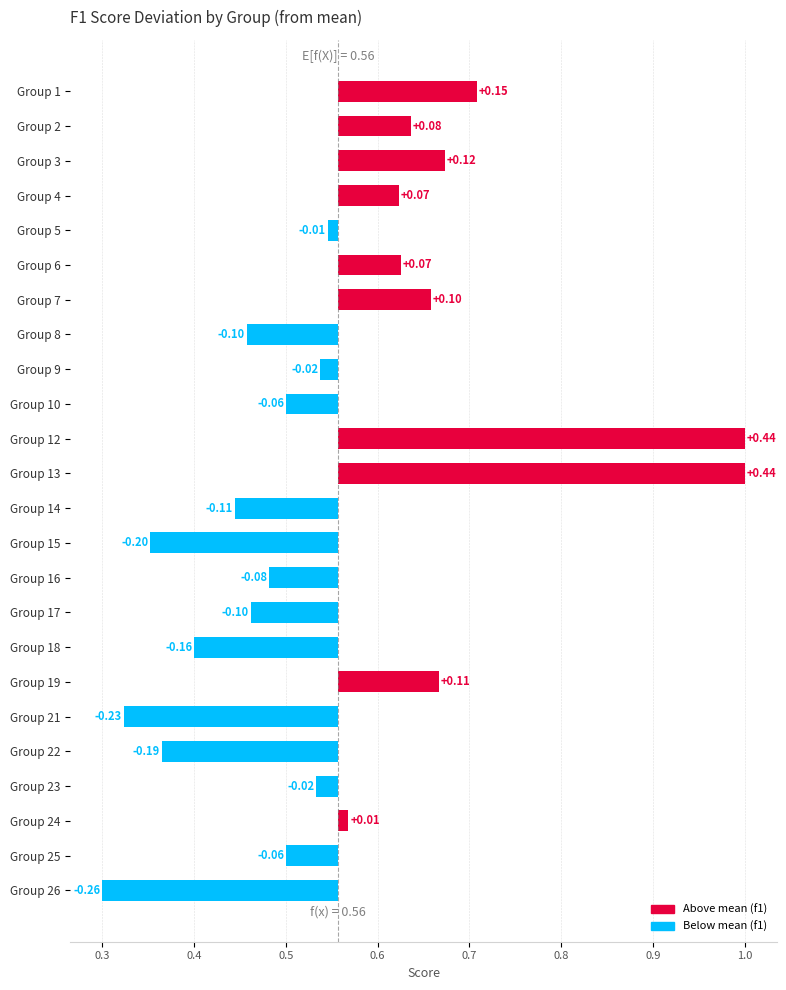

Where is the data nearest to the value 0?

Group 5